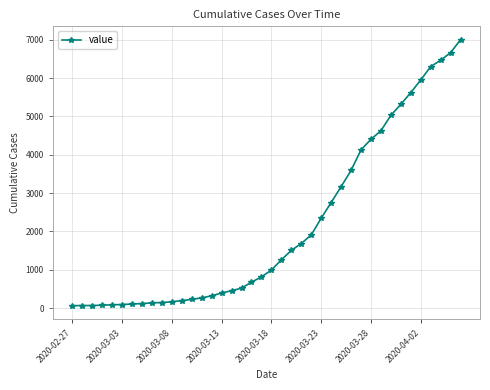

What is the average value?

2144